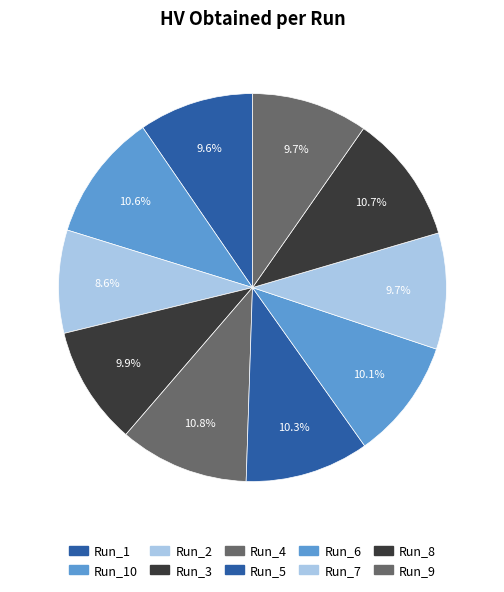

To the nearest percent, what portion does Run_4 represent?

11%